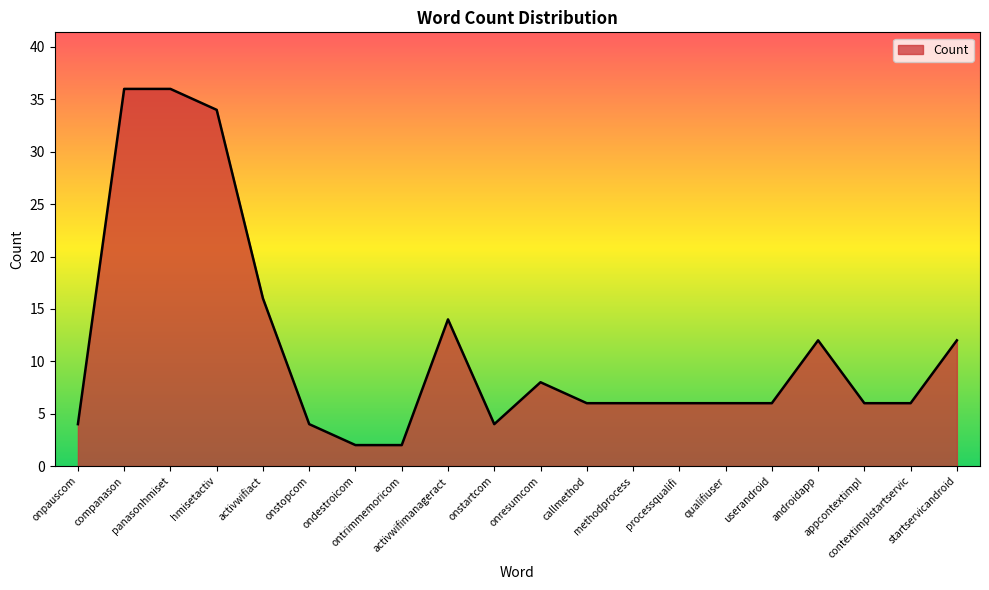

Reading left to right, extract all data points from this chart.

4	36	36	34	16	4	2	2	14	4	8	6	6	6	6	6	12	6	6	12